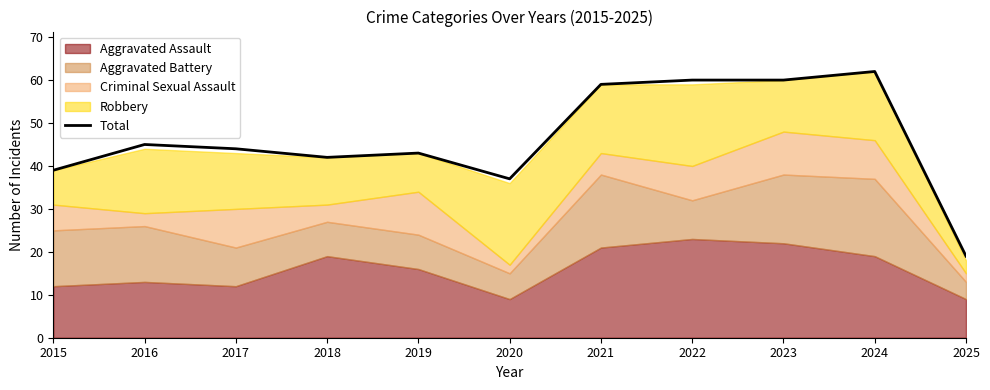

Reading left to right, transcribe all the data shown in this chart.

2015=39	2016=45	2017=44	2018=42	2019=43	2020=37	2021=59	2022=60	2023=60	2024=62	2025=19